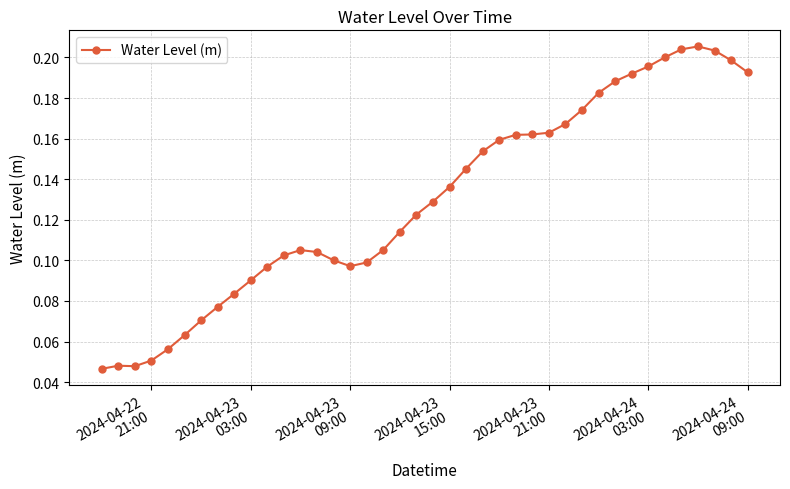

What is the sum of all values?

5.2